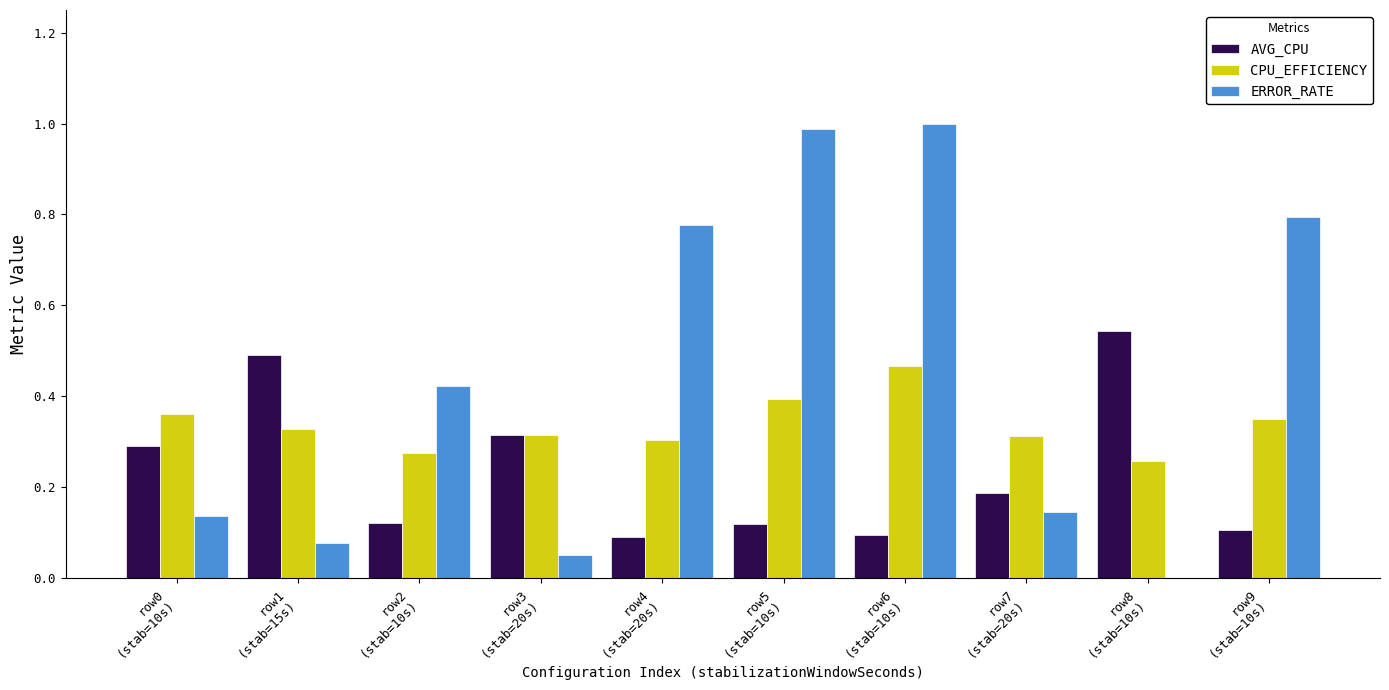

Which series changed the most between row1
(stab=15s) and row8
(stab=10s)?

ERROR_RATE